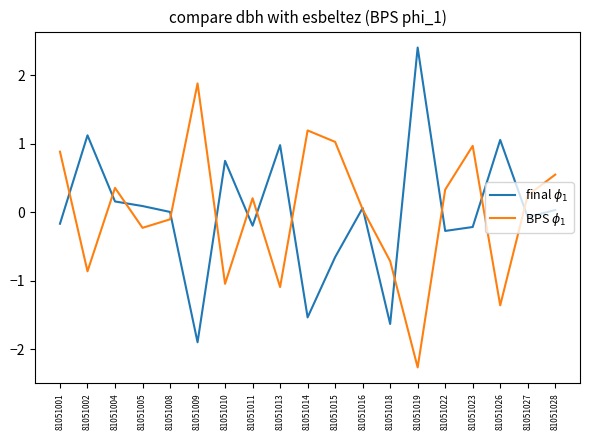

Which category has the lowest value in the BPS $\phi_1$ series?

81051019